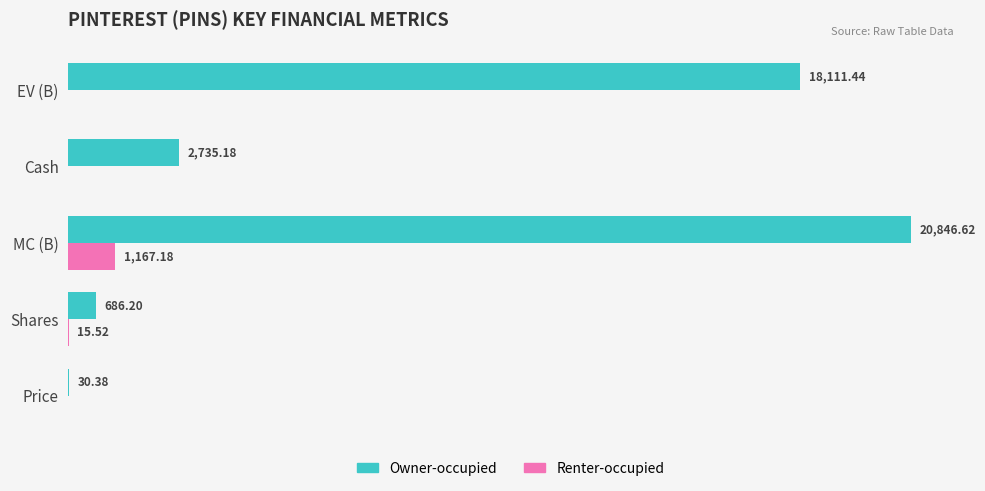

Where is Owner-occupied nearest to the value 10438?

EV (B)